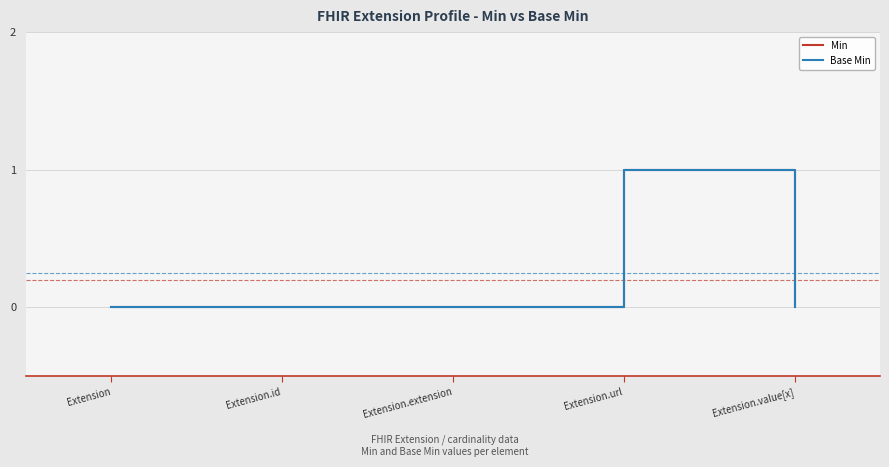

What is the sum of all Min values?

1